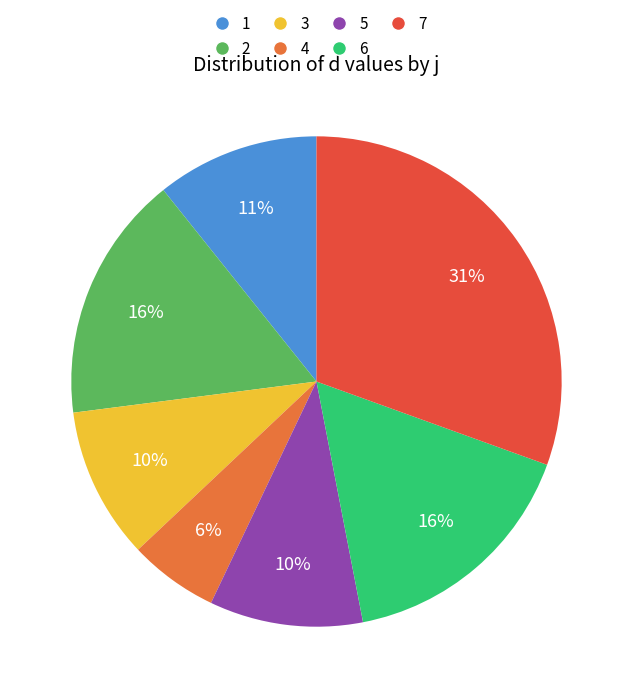

Is 5 the majority of the pie?

No